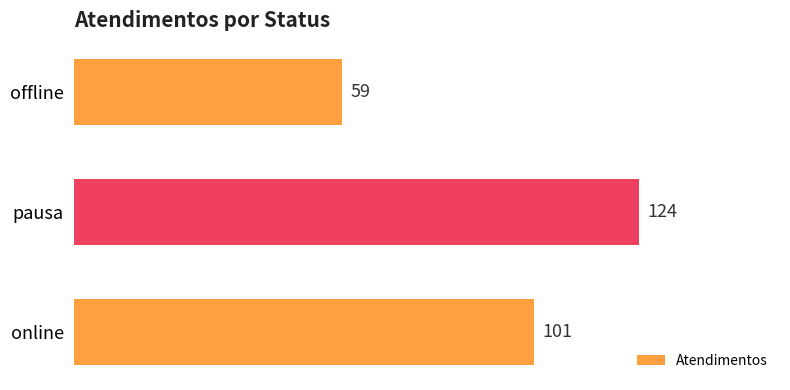

What is the minimum value shown in the chart?

59